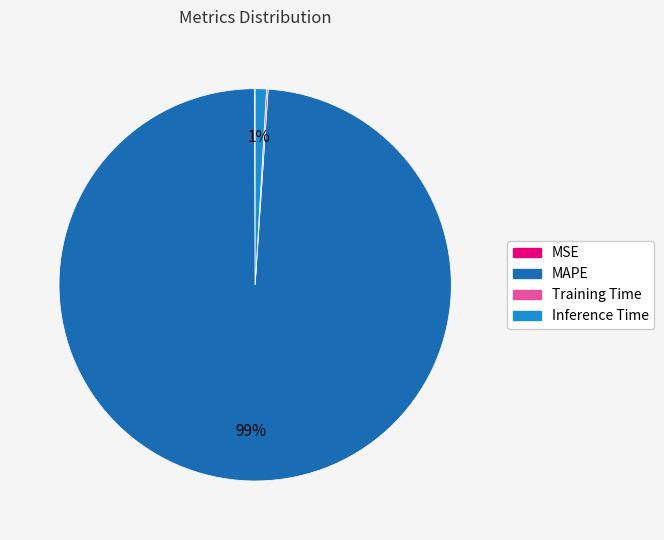

Is there a majority slice in this chart?

Yes